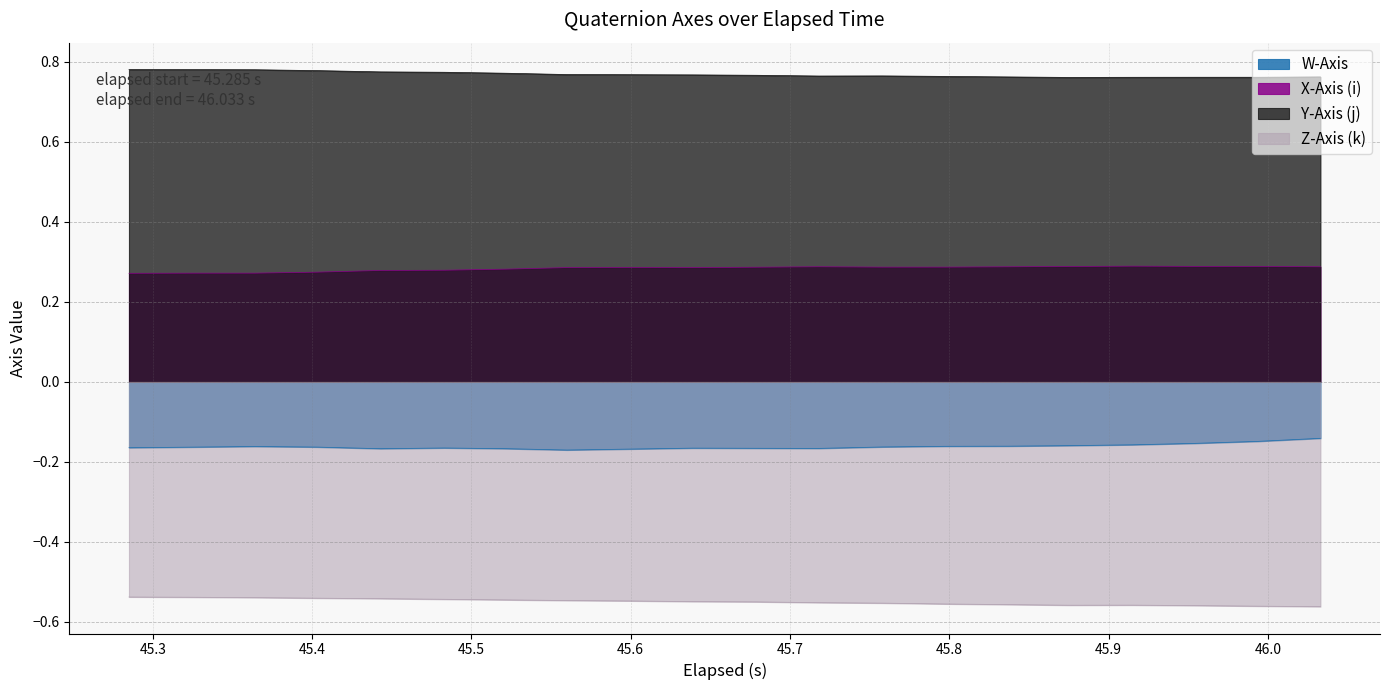

Count the X-Axis (i) values in the range 0 to 1.

20